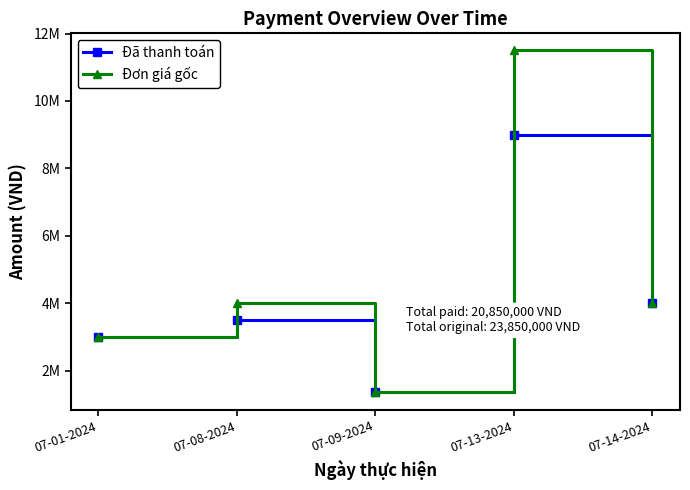

Which category has the highest value across all series?

07-13-2024